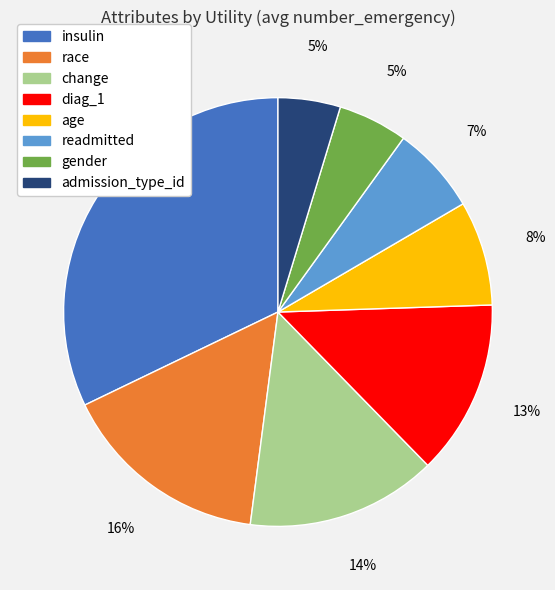

Is the sum of race and gender greater than half?

No